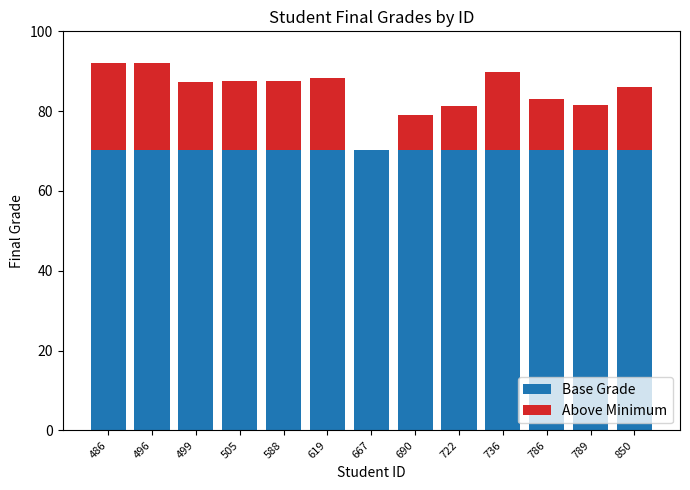

Are the bars horizontal?

No